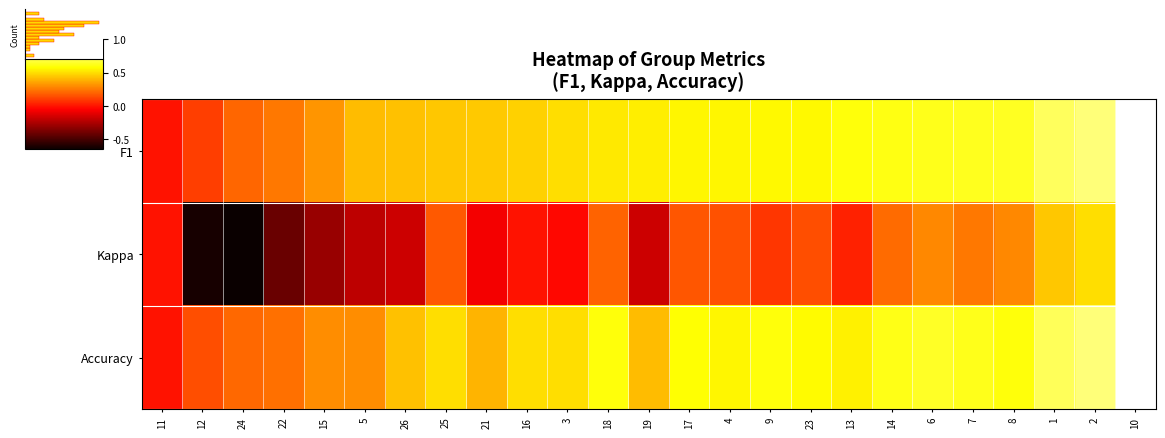

What value does the Accuracy series have at 23?

0.6